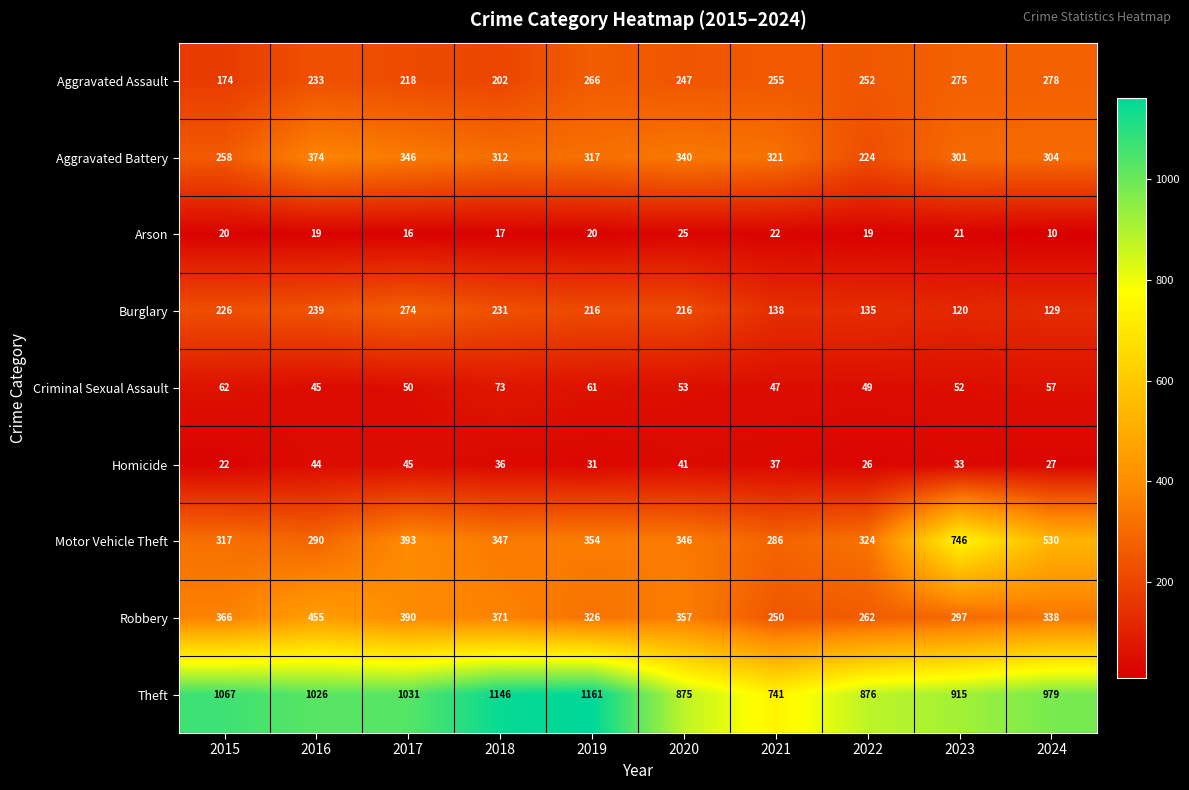

The Arson series shows 35 at 2015. True or false?

False